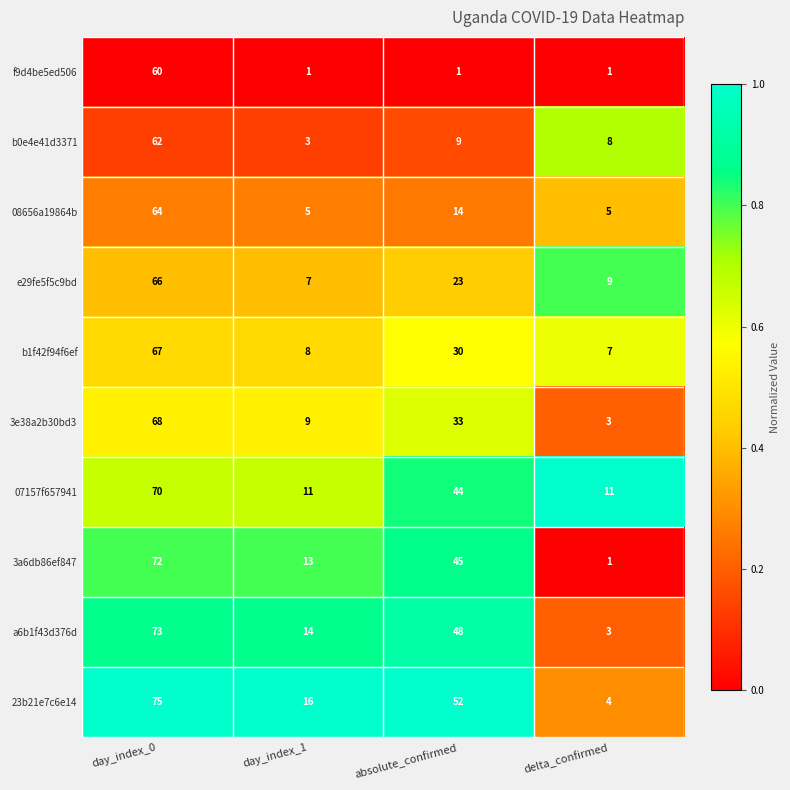

The value of 08656a19864b at delta_confirmed is 5. True or false?

True